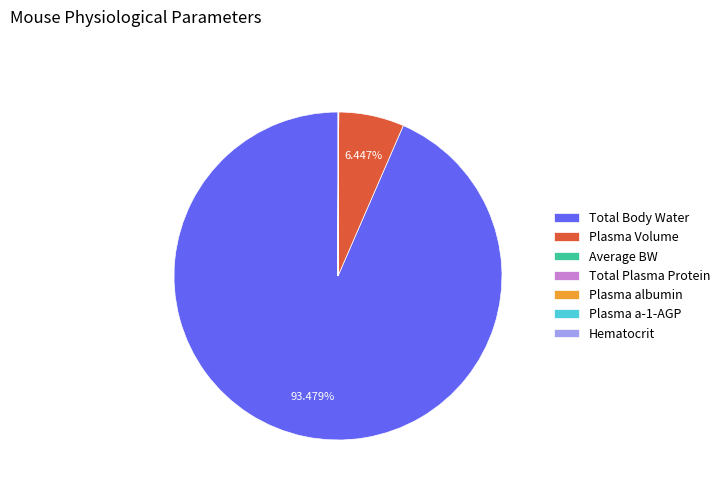

Combined, do Plasma Volume and Total Body Water account for over 50%?

Yes